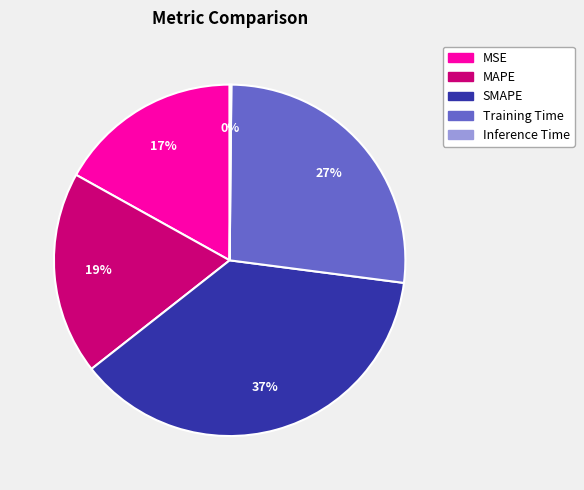

What is the ratio of the value at MSE to the value at SMAPE?

0.5